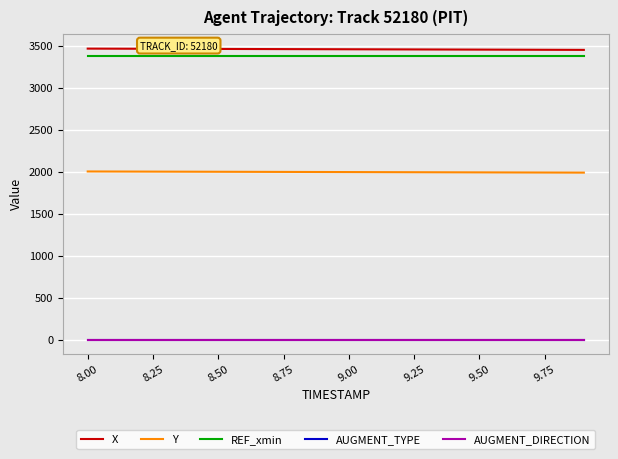

True or false: AUGMENT_DIRECTION and Y cross at least once.

False